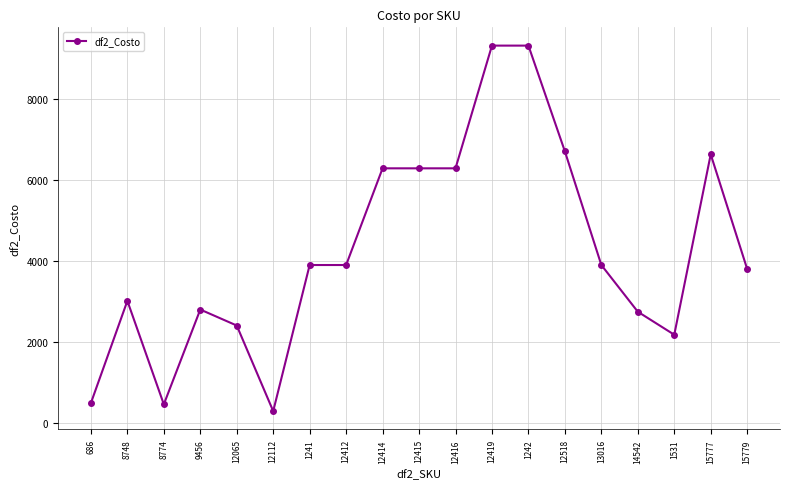

What position from the left is 12065?

5